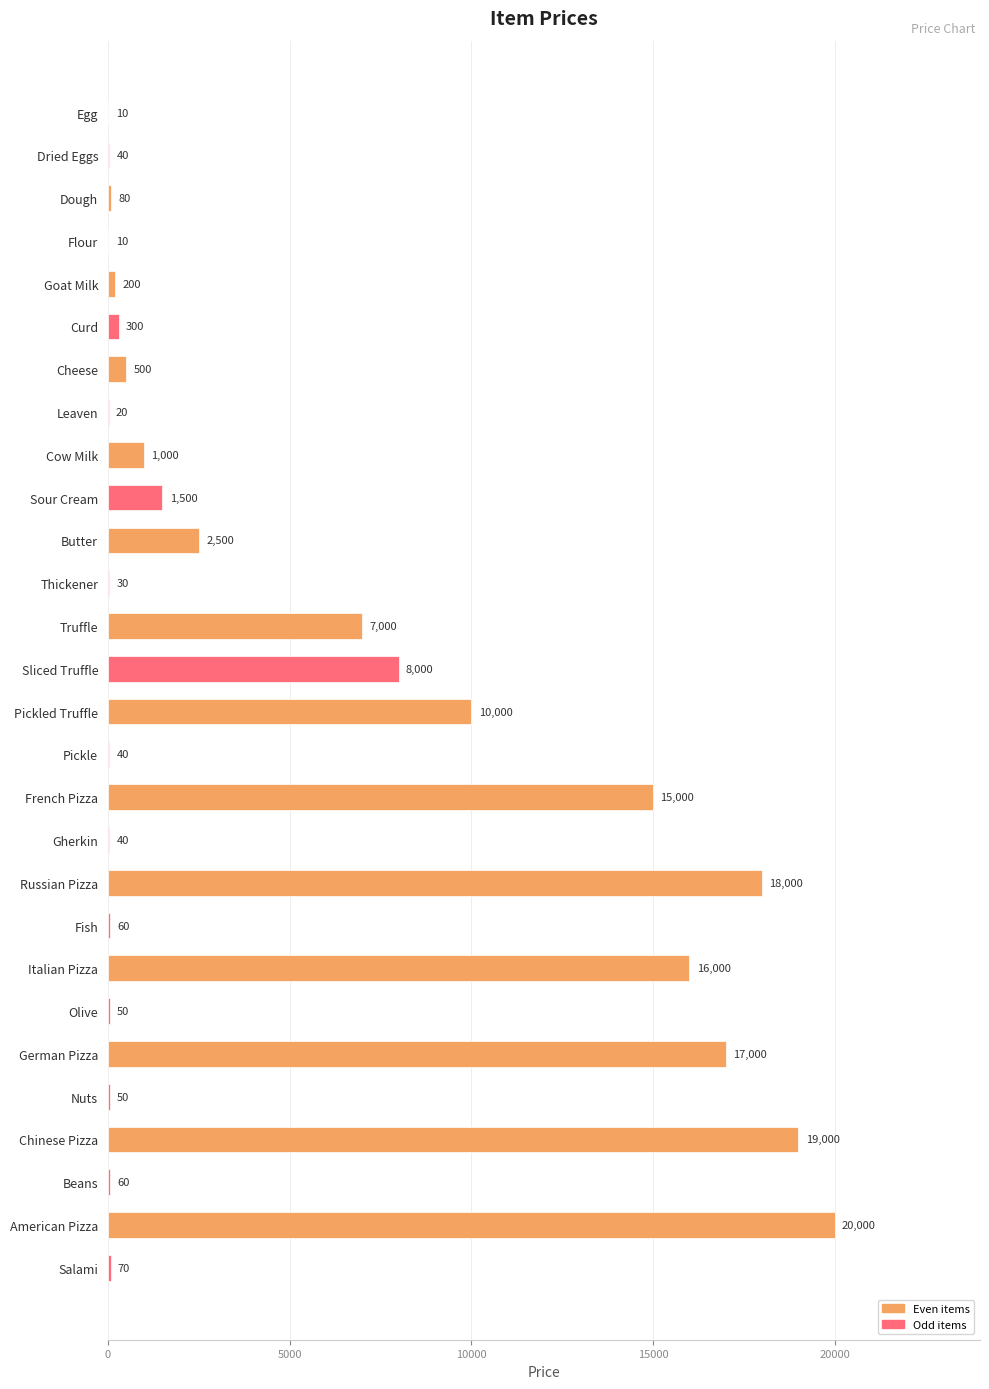

Where is the data nearest to the value 10005?

Pickled Truffle